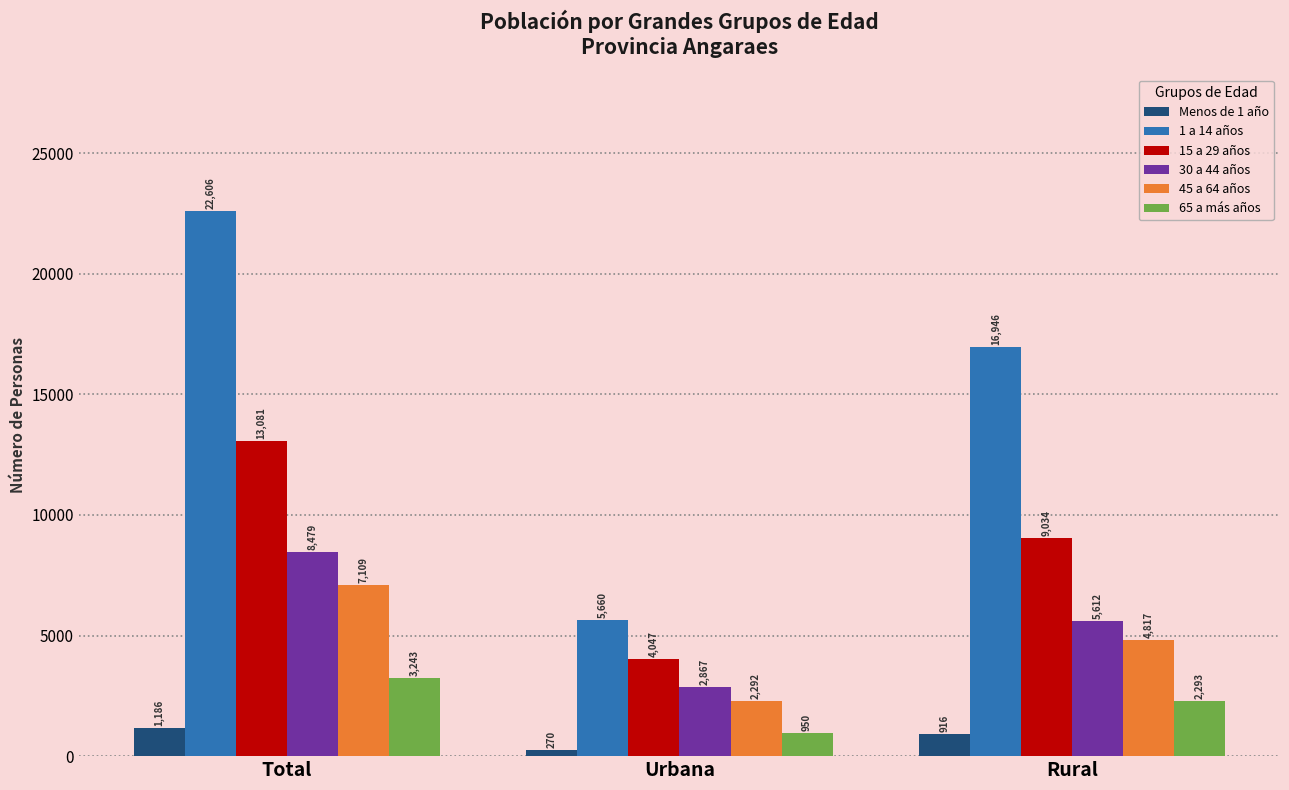

Which category has the highest value across all series?

Total